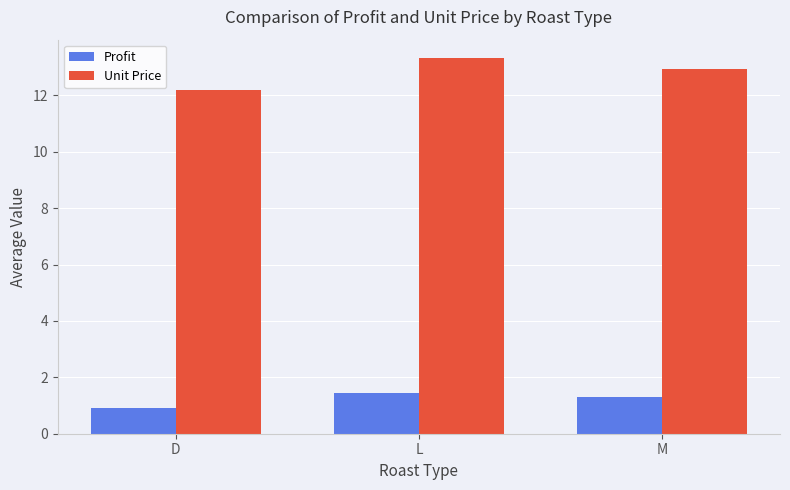

What is the smallest value displayed?

0.9